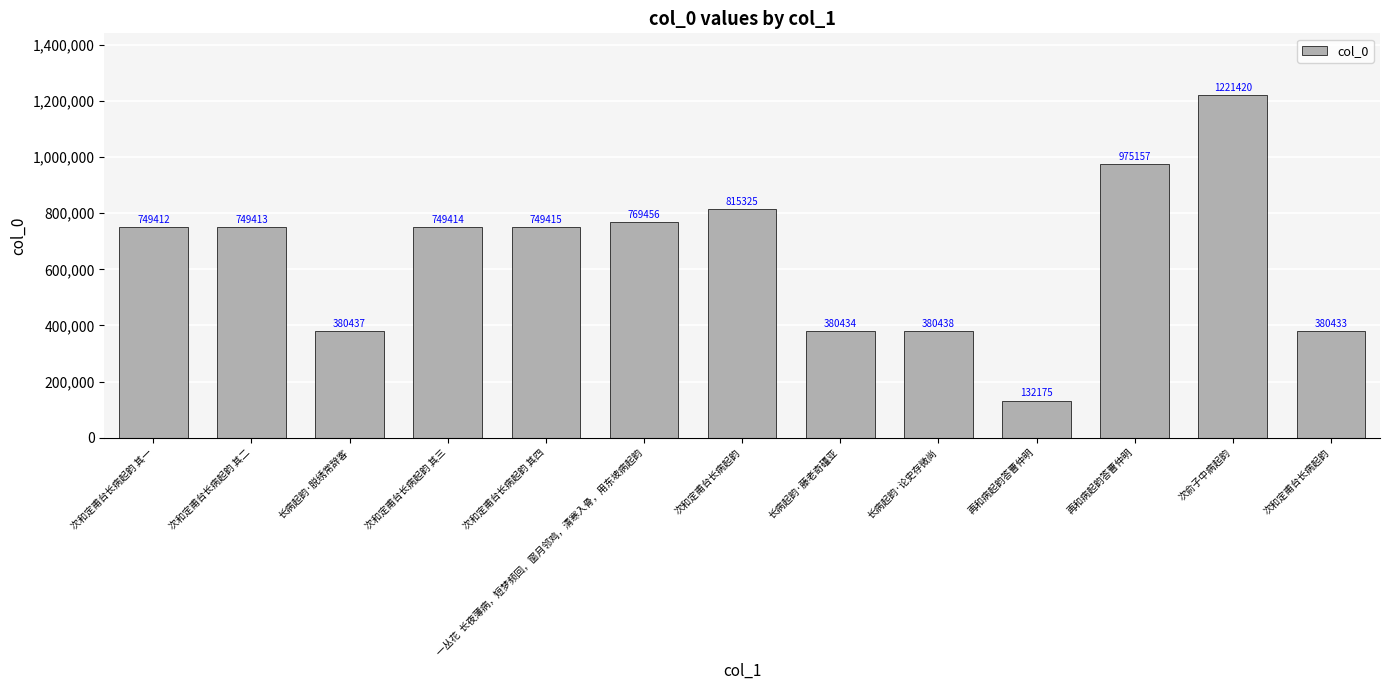

Does the chart contain stacked bars?

No